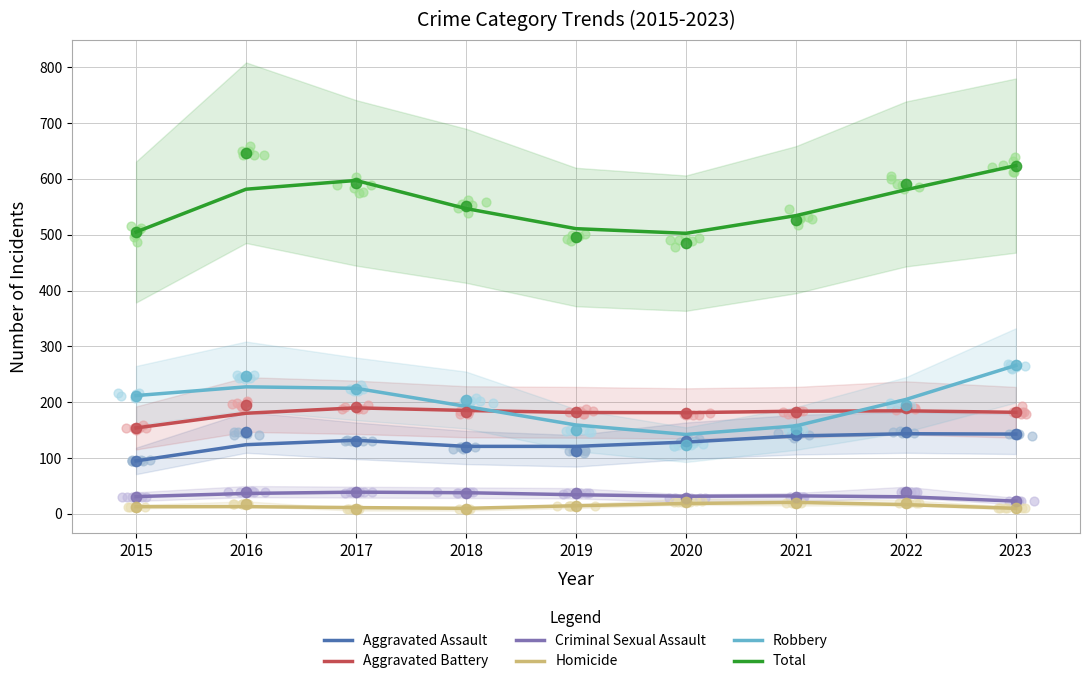

Which series contains the highest Y value?

Total